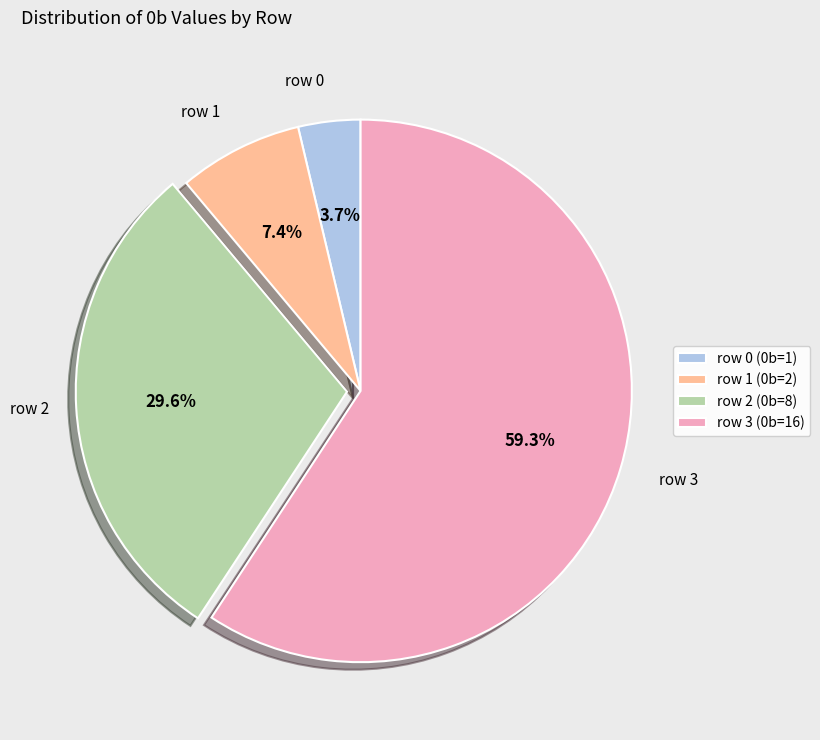

Which category has the biggest portion of the pie?

row 3 (0b=16)